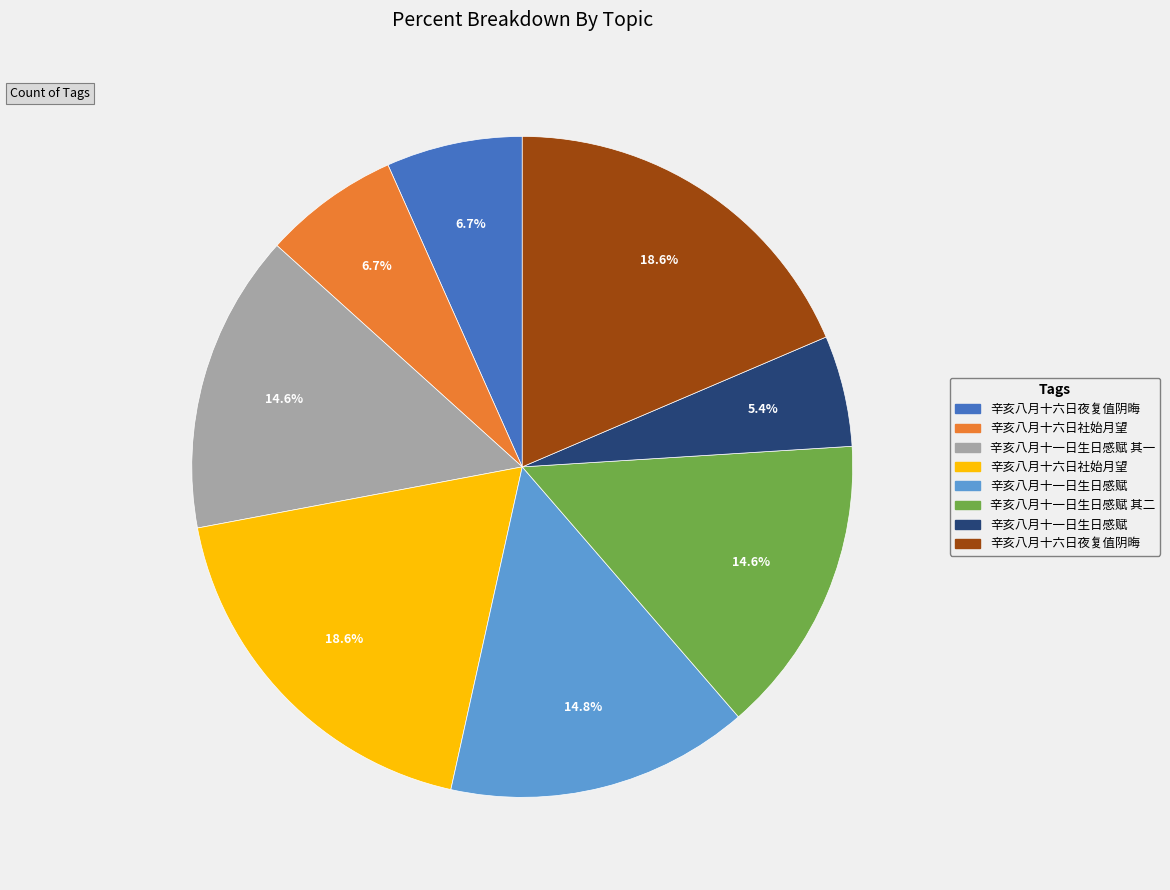

To the nearest percent, what is the average slice percentage?

12%